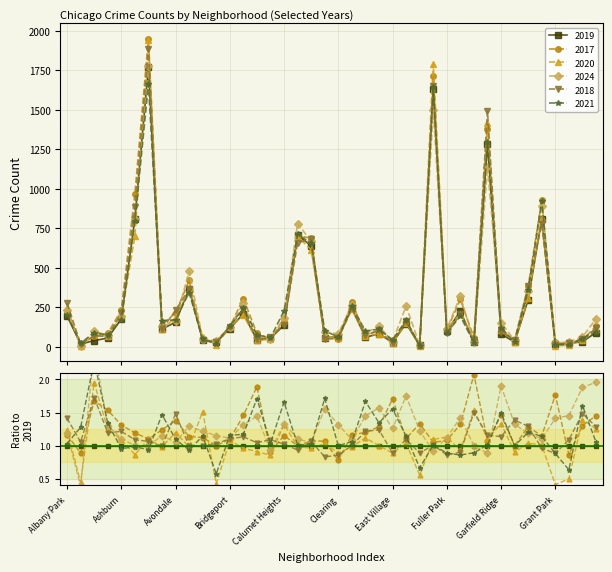

Where is 2021 nearest to the value 834?

Auburn Gresham